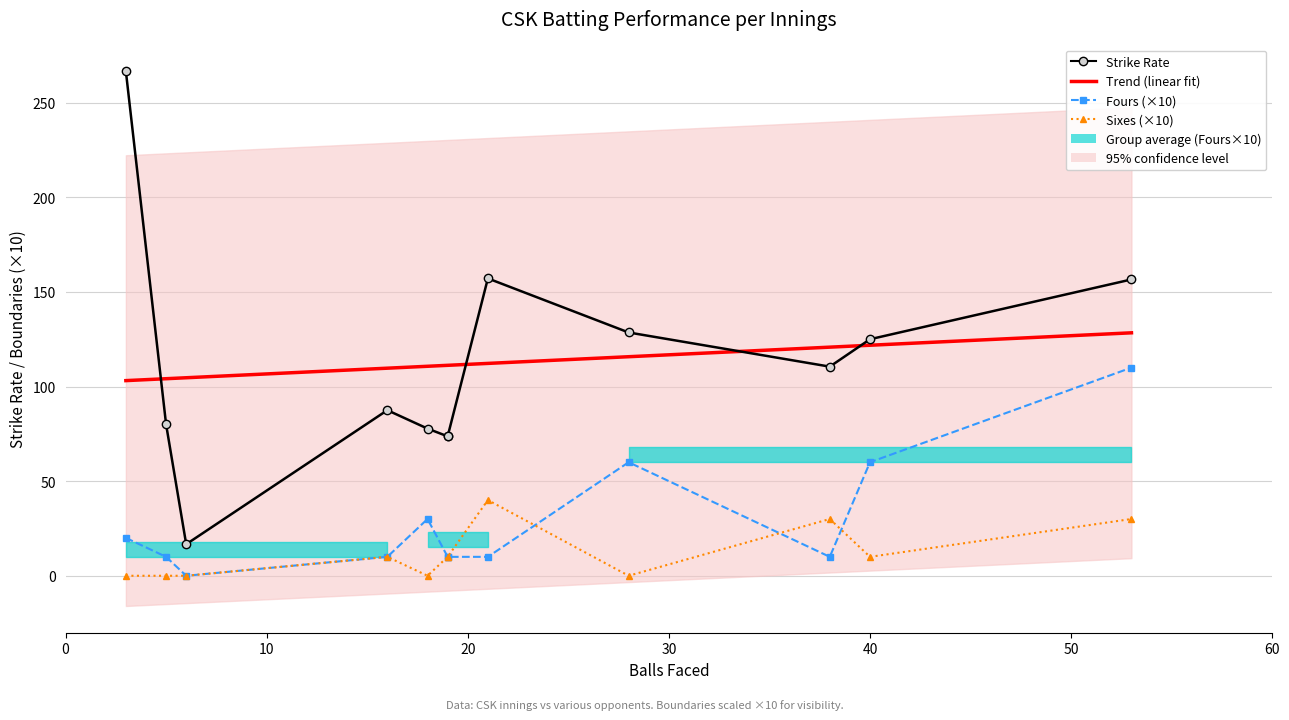

What is the difference between the maximum and minimum values in the Fours (×10) series?

110.0